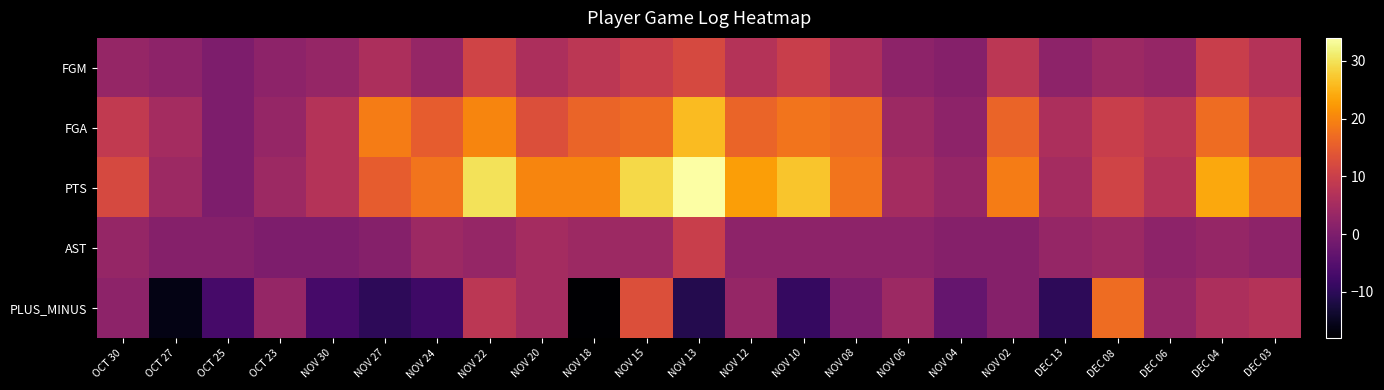

Reading right to left, list all the values displayed in this chart.

FGM: DEC 03=7	DEC 04=10	DEC 06=3	DEC 08=4	DEC 13=2	NOV 02=8	NOV 04=1	NOV 06=2	NOV 08=6	NOV 10=10	NOV 12=7	NOV 13=12	NOV 15=10	NOV 18=8	NOV 20=6	NOV 22=11	NOV 24=3	NOV 27=6	NOV 30=3	OCT 23=2	OCT 25=0	OCT 27=2	OCT 30=3
FGA: DEC 03=10	DEC 04=17	DEC 06=8	DEC 08=10	DEC 13=6	NOV 02=16	NOV 04=2	NOV 06=4	NOV 08=17	NOV 10=18	NOV 12=16	NOV 13=26	NOV 15=17	NOV 18=16	NOV 20=13	NOV 22=20	NOV 24=15	NOV 27=19	NOV 30=7	OCT 23=3	OCT 25=0	OCT 27=5	OCT 30=9
PTS: DEC 03=17	DEC 04=24	DEC 06=7	DEC 08=11	DEC 13=5	NOV 02=19	NOV 04=3	NOV 06=5	NOV 08=18	NOV 10=27	NOV 12=23	NOV 13=34	NOV 15=29	NOV 18=20	NOV 20=20	NOV 22=30	NOV 24=18	NOV 27=15	NOV 30=7	OCT 23=4	OCT 25=0	OCT 27=4	OCT 30=12
AST: DEC 03=2	DEC 04=3	DEC 06=2	DEC 08=4	DEC 13=3	NOV 02=1	NOV 04=1	NOV 06=2	NOV 08=2	NOV 10=2	NOV 12=2	NOV 13=10	NOV 15=4	NOV 18=4	NOV 20=5	NOV 22=3	NOV 24=4	NOV 27=1	NOV 30=0	OCT 23=0	OCT 25=1	OCT 27=1	OCT 30=3
PLUS_MINUS: DEC 03=7	DEC 04=6	DEC 06=3	DEC 08=17	DEC 13=-10	NOV 02=1	NOV 04=-3	NOV 06=4	NOV 08=0	NOV 10=-9	NOV 12=3	NOV 13=-11	NOV 15=13	NOV 18=-18	NOV 20=5	NOV 22=8	NOV 24=-8	NOV 27=-10	NOV 30=-7	OCT 23=3	OCT 25=-7	OCT 27=-16	OCT 30=2